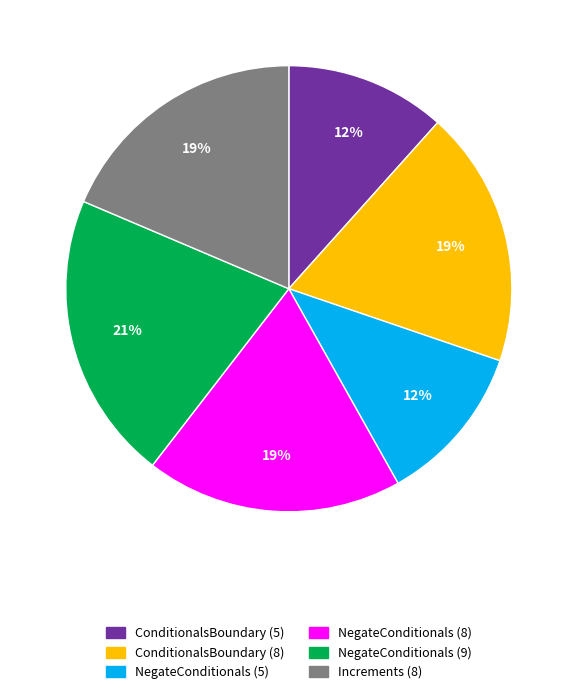

Which slice is the largest?

NegateConditionals (9)